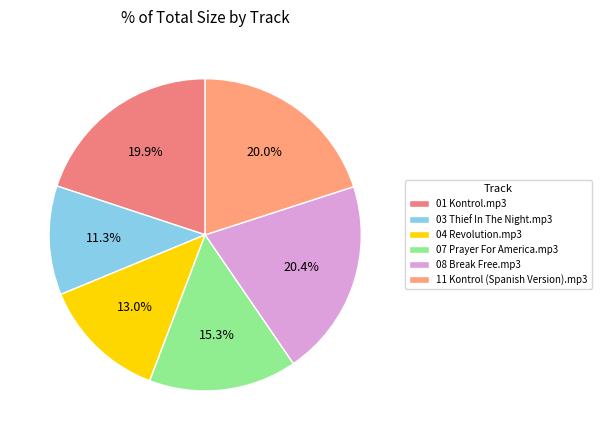

What is the largest slice in the pie chart?

08 Break Free.mp3